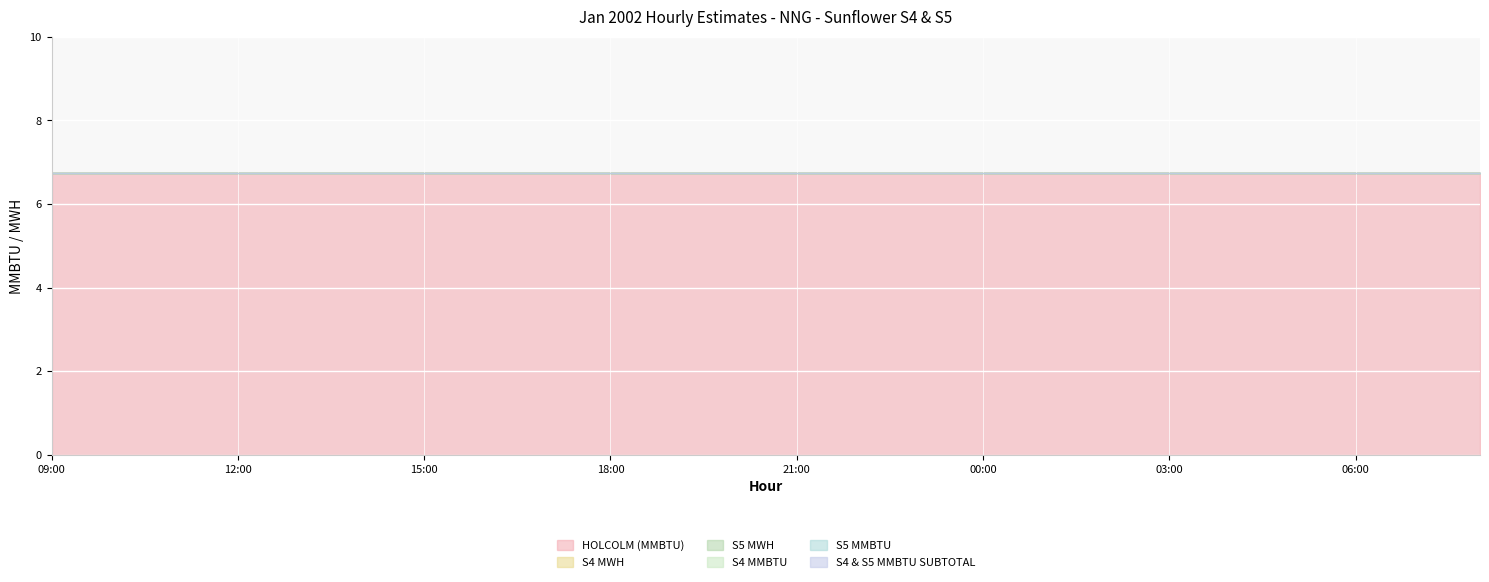

Where is S4 & S5 MMBTU SUBTOTAL nearest to the value 0?

09:00